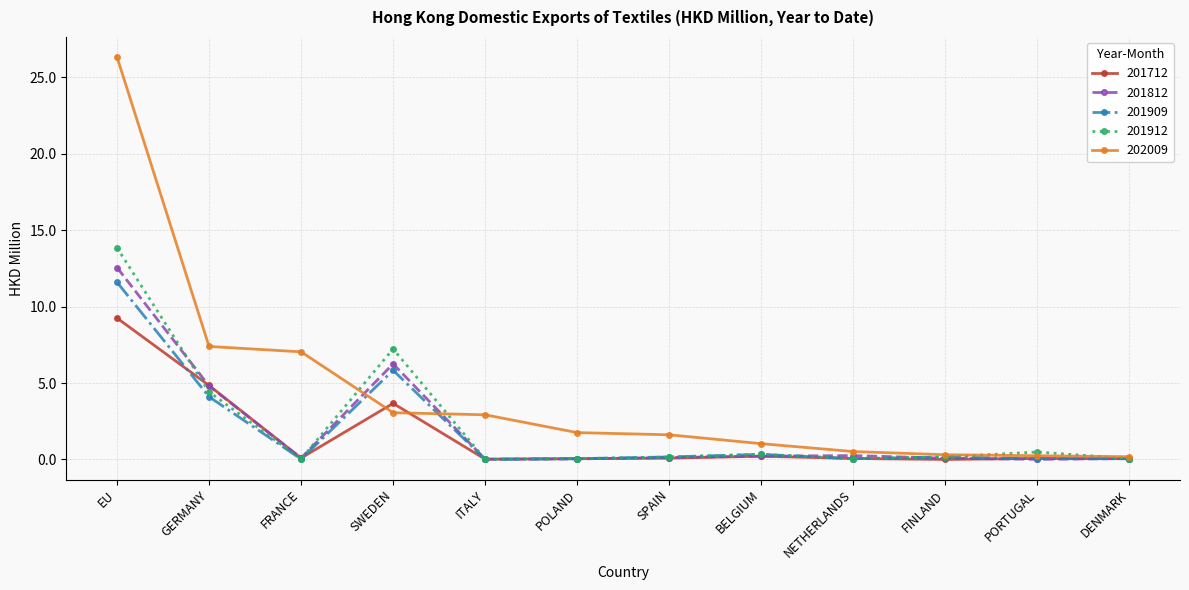

In 201812, how many points are higher than both neighbors (excluding endpoints)?

2